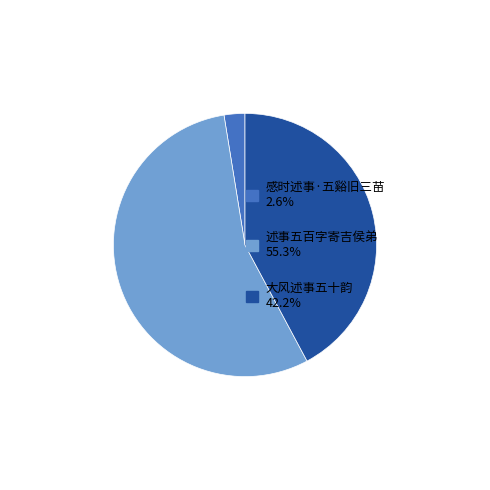

How many segments does this pie chart have?

3